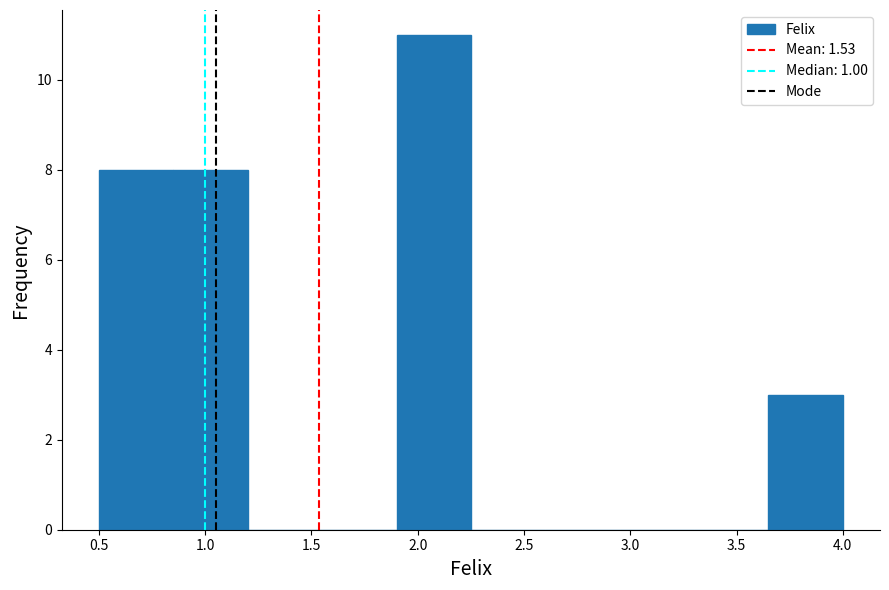

Reading left to right, list every bar in this chart as the range it spans on the x-axis followed by its height. The values are not printed on the chart, so give them approximately, as read against the axis.

0.50 to 0.85: 8
0.85 to 1.20: 8
1.20 to 1.55: 0
1.55 to 1.90: 0
1.90 to 2.25: 11
2.25 to 2.60: 0
2.60 to 2.95: 0
2.95 to 3.30: 0
3.30 to 3.65: 0
3.65 to 4.00: 3